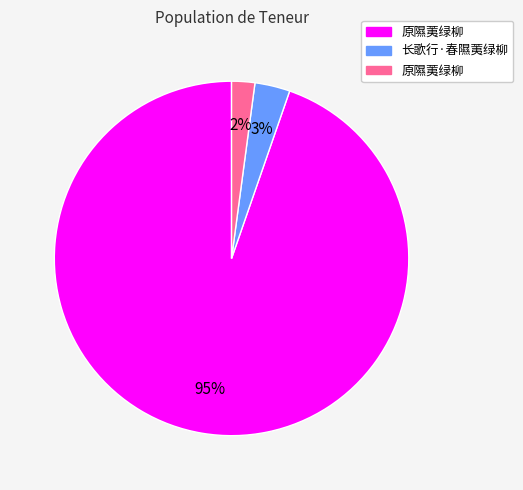

Count the number of slices in the pie.

3